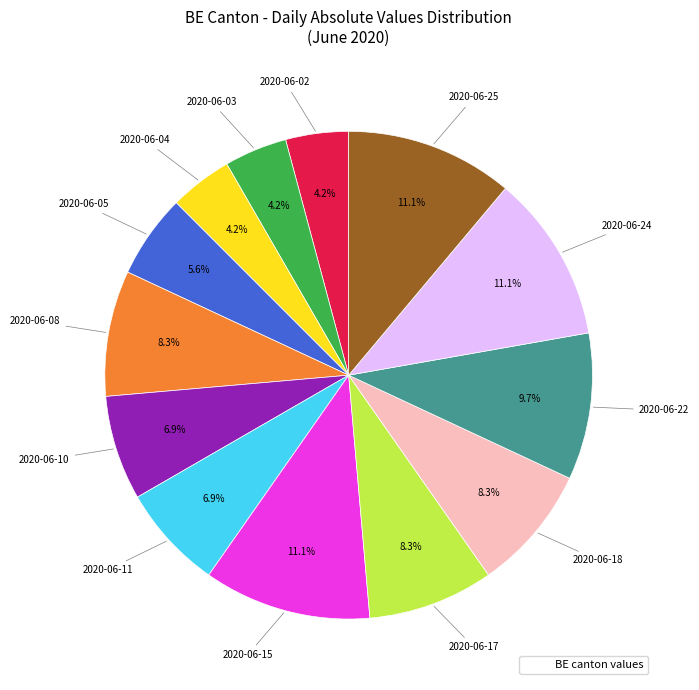

Count the number of slices in the pie.

13